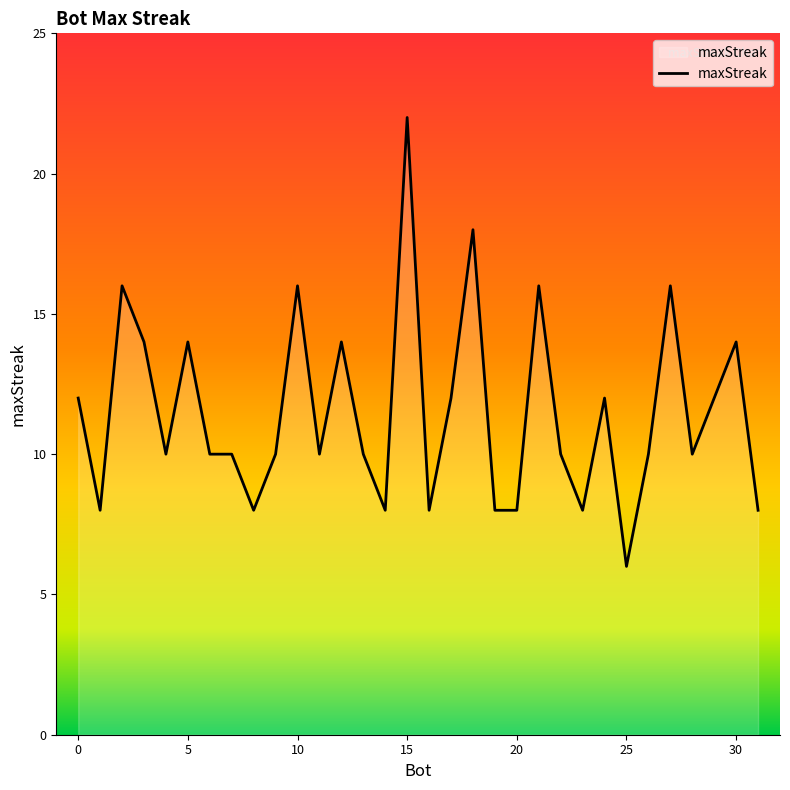

What is the difference between the second highest and minimum values?

12